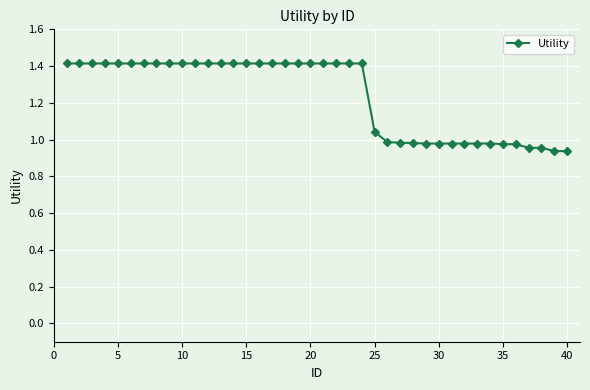

What is the difference between the maximum and minimum values?

0.5